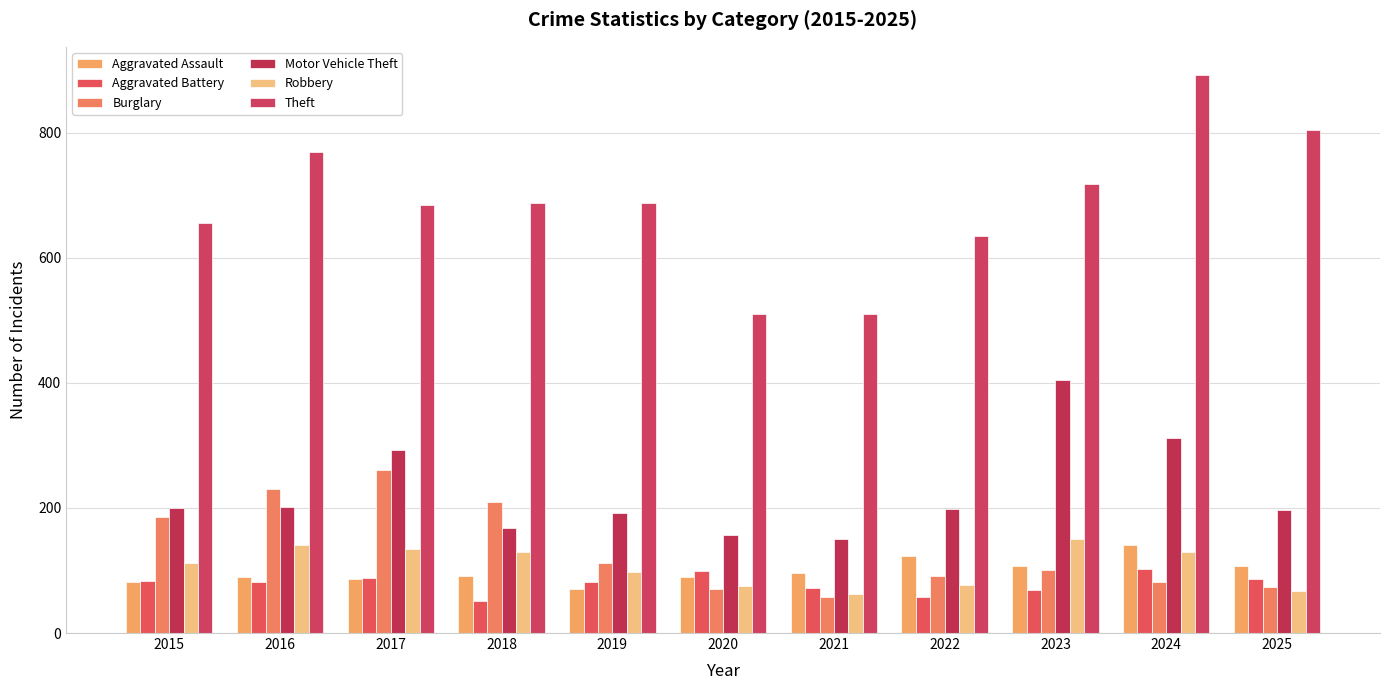

What is the highest value of the Aggravated Battery series?

103